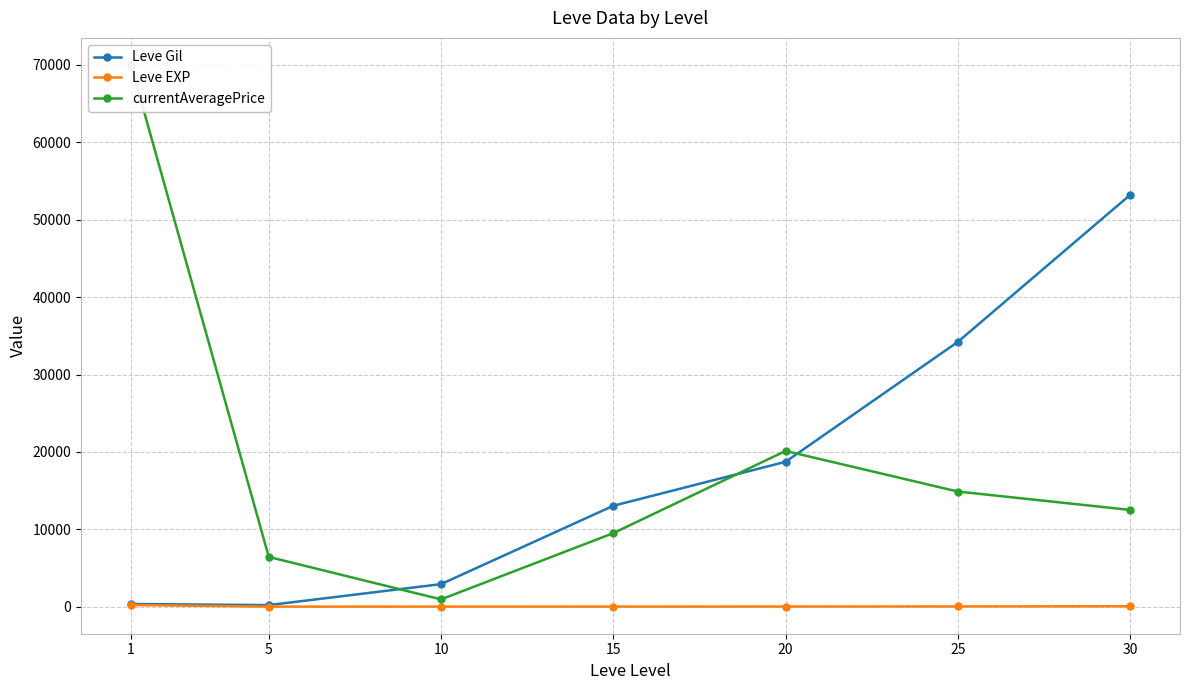

True or false: Leve Gil has more than 2 points higher than both neighbors.

False